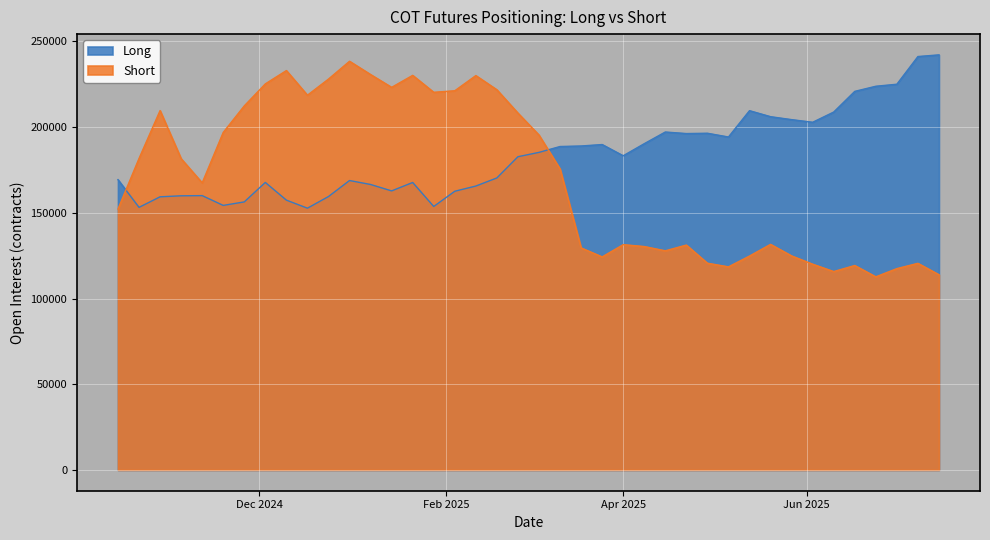

After their last crossing, which series has the higher values: Long or Short?

Long